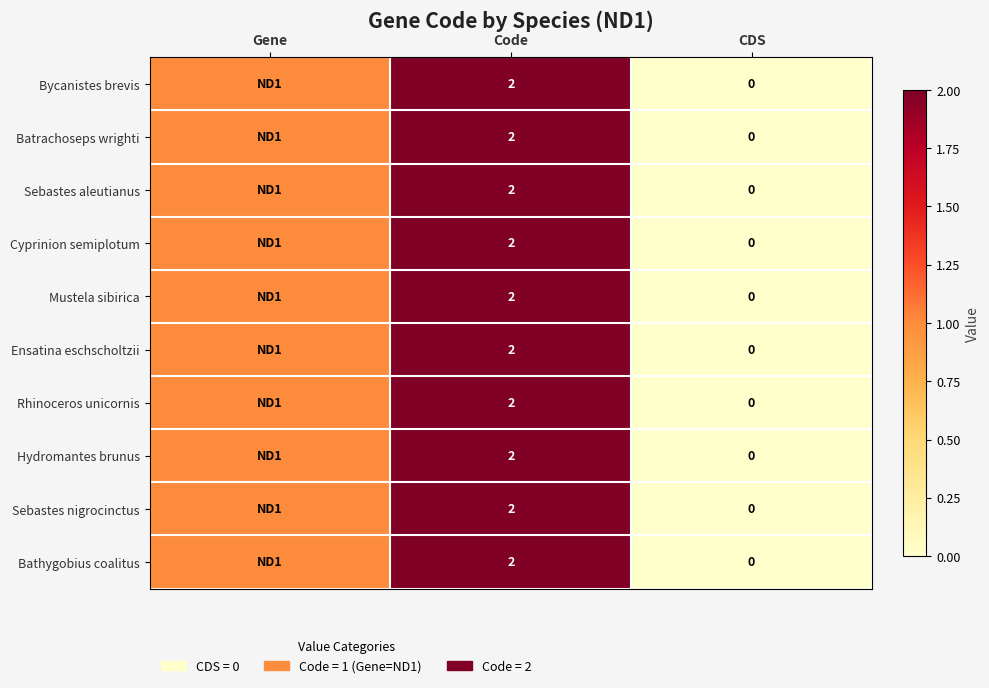

The Bathygobius coalitus series shows 2 at Code. True or false?

True